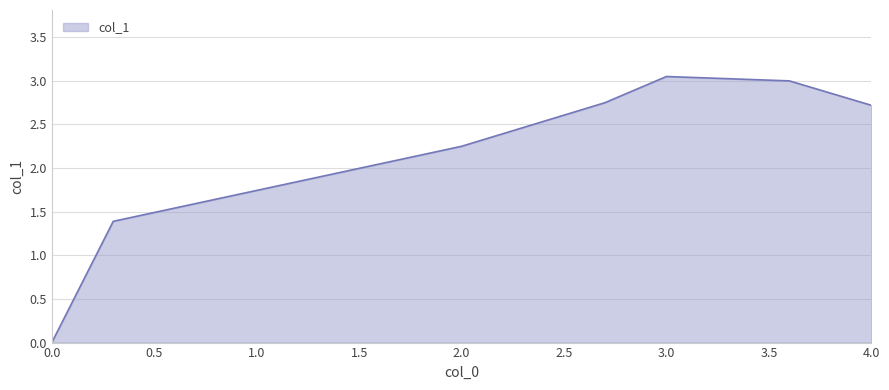

How many positive values are there?

6